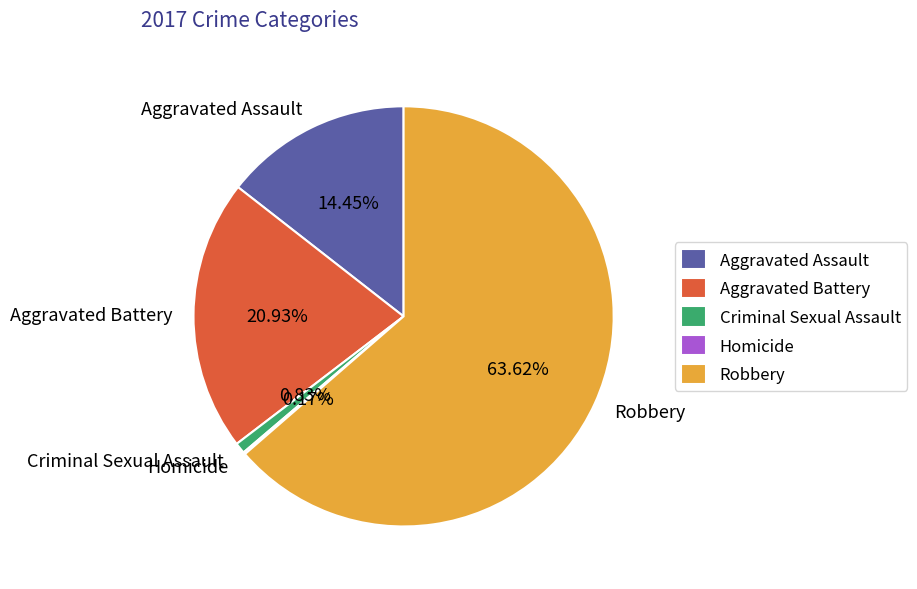

True or false: Aggravated Battery accounts for 30% of the total.

False